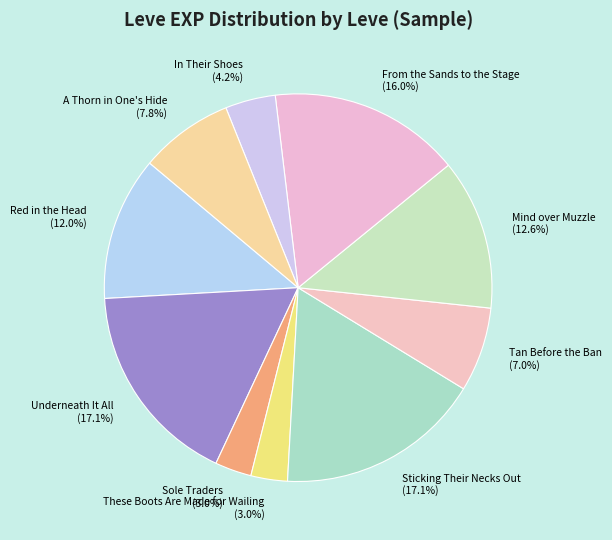

To the nearest percent, what is the average slice percentage?

10%